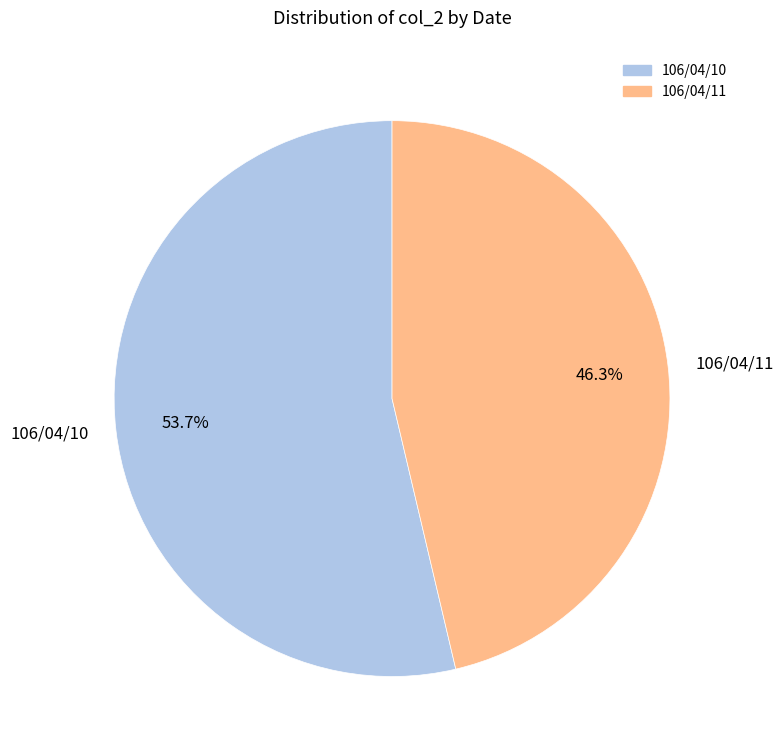

Which has a higher value, 106/04/10 or 106/04/11?

106/04/10